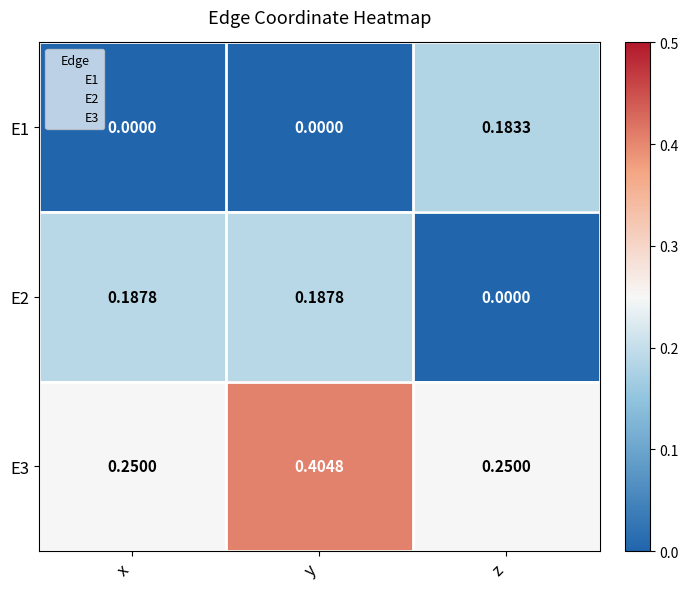

Where is E2 nearest to the value 0?

z